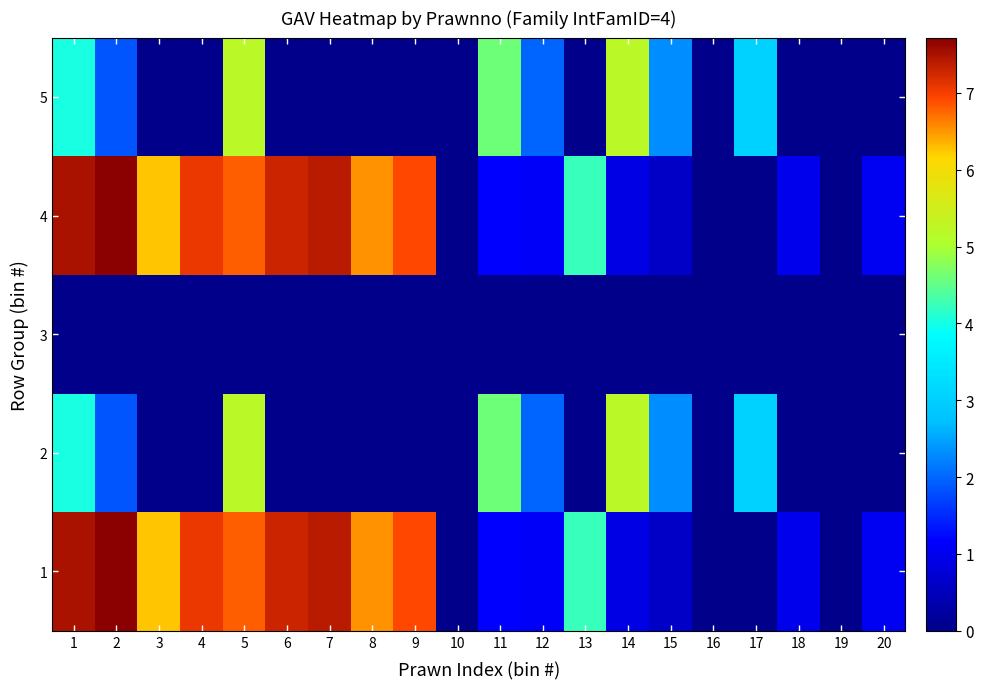

Rank the series by their maximum value, from lowest to highest.

3, 2, 5, 1, 4